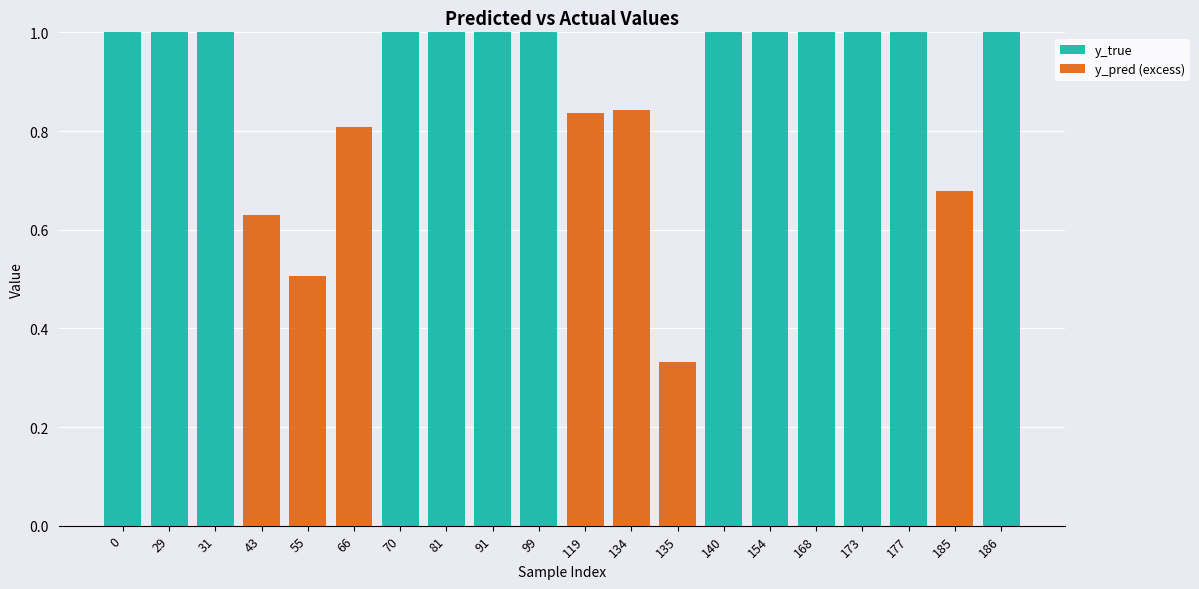

The value of y_true at 173 is 1.4. True or false?

False